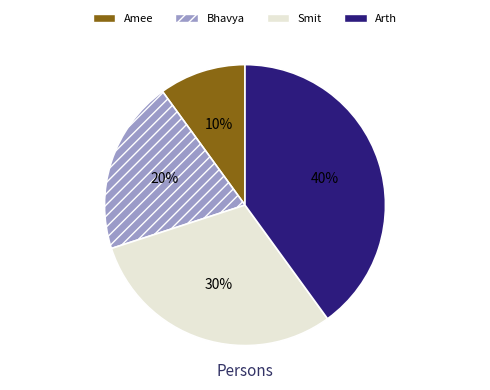

Does any single category account for the majority?

No